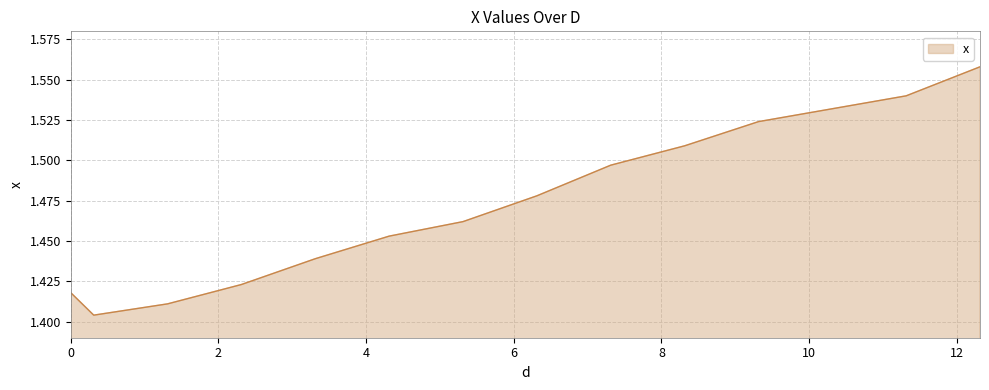

True or false: the data has more than 1 interior local peaks.

False